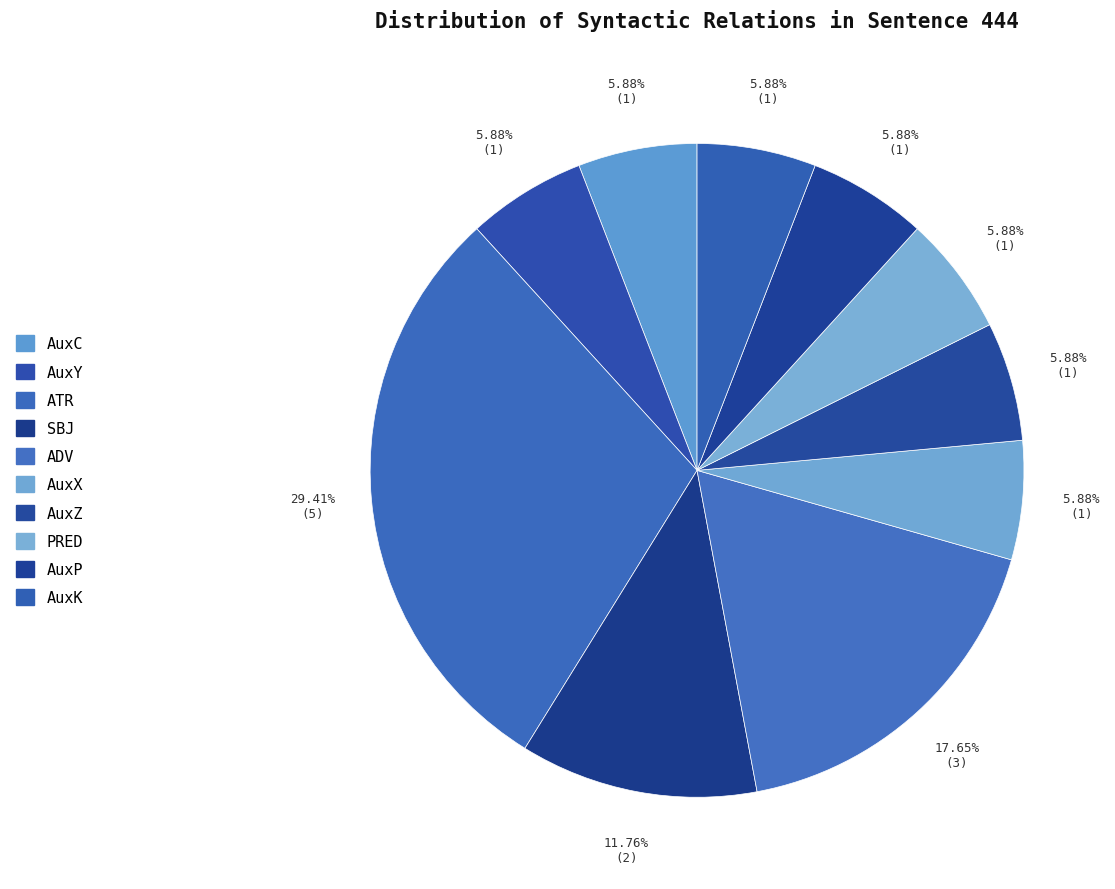

Do SBJ and AuxY together represent more than half of the pie?

No